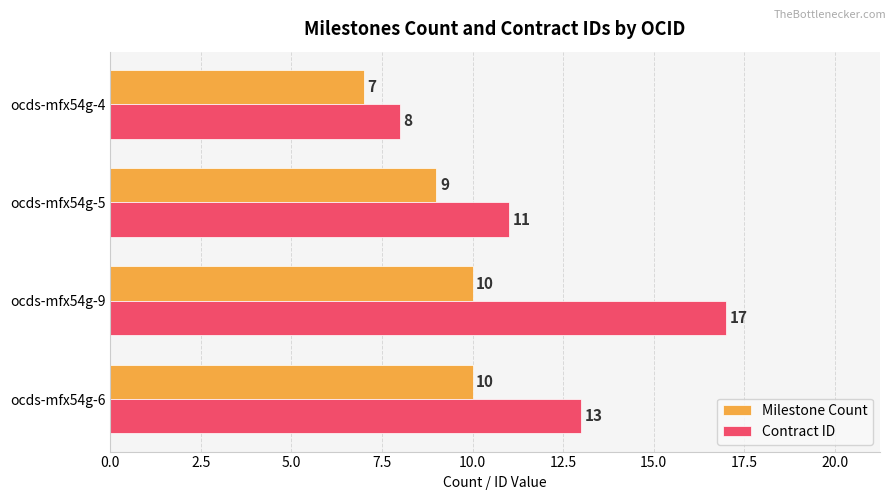

What is the sum of the Contract ID values at ocds-mfx54g-9 and ocds-mfx54g-4?

25